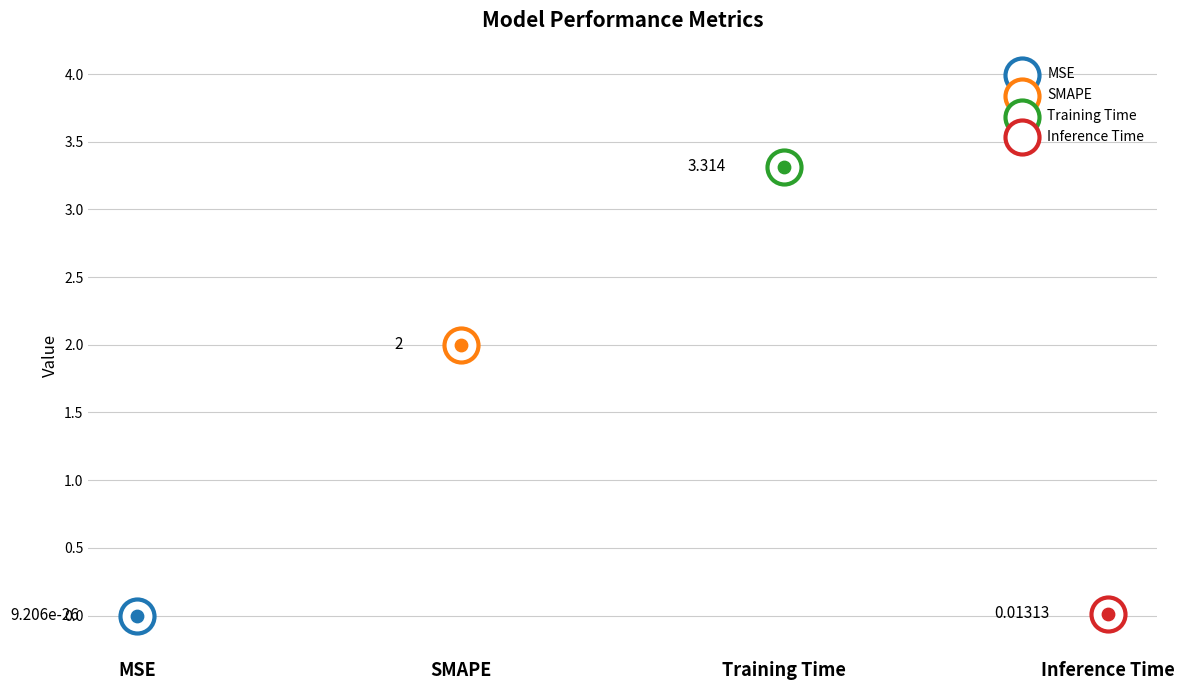

Approximately how many times larger is the value at SMAPE compared to Training Time?

0.6